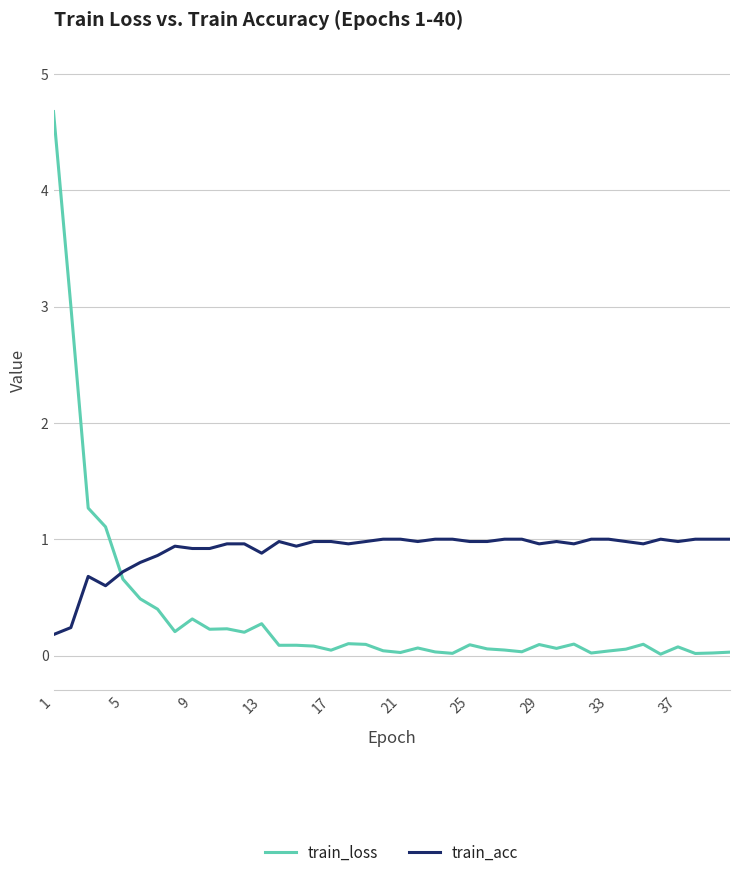

Count the number of data series in this chart.

2